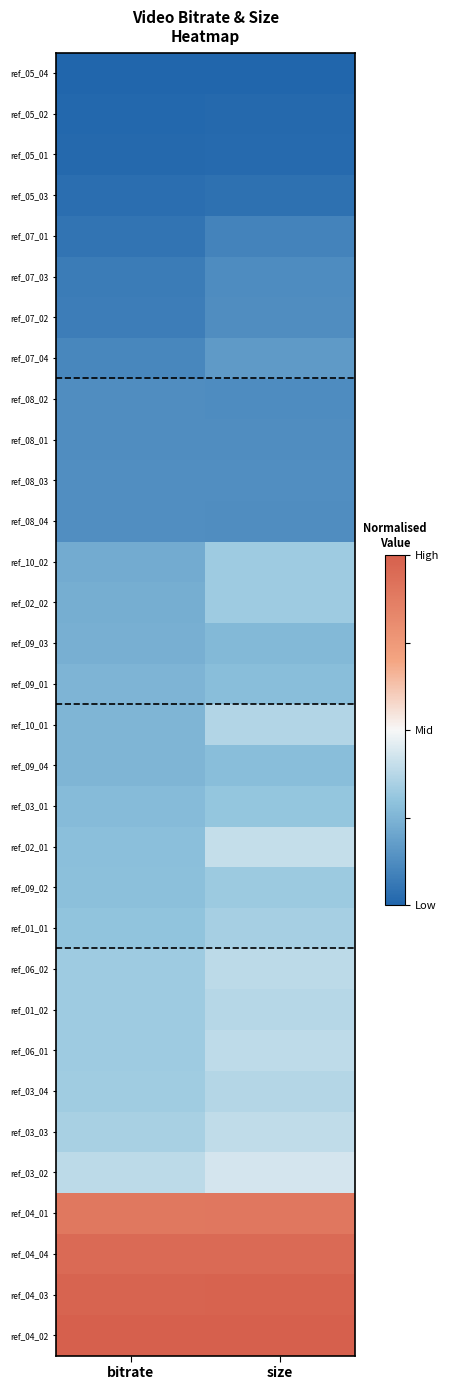

Reading right to left, transcribe all the data shown in this chart.

ref_05_04: size=0.0	bitrate=0.0
ref_05_02: size=0.0	bitrate=0.0
ref_05_01: size=0.0	bitrate=0.0
ref_05_03: size=0.0	bitrate=0.0
ref_07_01: size=0.1	bitrate=0.0
ref_07_03: size=0.1	bitrate=0.1
ref_07_02: size=0.1	bitrate=0.1
ref_07_04: size=0.2	bitrate=0.1
ref_08_02: size=0.1	bitrate=0.1
ref_08_01: size=0.1	bitrate=0.1
ref_08_03: size=0.1	bitrate=0.1
ref_08_04: size=0.1	bitrate=0.1
ref_10_02: size=0.3	bitrate=0.2
ref_02_02: size=0.3	bitrate=0.2
ref_09_03: size=0.3	bitrate=0.2
ref_09_01: size=0.3	bitrate=0.2
ref_10_01: size=0.4	bitrate=0.3
ref_09_04: size=0.3	bitrate=0.3
ref_03_01: size=0.3	bitrate=0.3
ref_02_01: size=0.4	bitrate=0.3
ref_09_02: size=0.3	bitrate=0.3
ref_01_01: size=0.3	bitrate=0.3
ref_06_02: size=0.4	bitrate=0.3
ref_01_02: size=0.4	bitrate=0.3
ref_06_01: size=0.4	bitrate=0.3
ref_03_04: size=0.4	bitrate=0.3
ref_03_03: size=0.4	bitrate=0.3
ref_03_02: size=0.4	bitrate=0.4
ref_04_01: size=0.9	bitrate=0.9
ref_04_04: size=1.0	bitrate=1.0
ref_04_03: size=1.0	bitrate=1.0
ref_04_02: size=1.0	bitrate=1.0